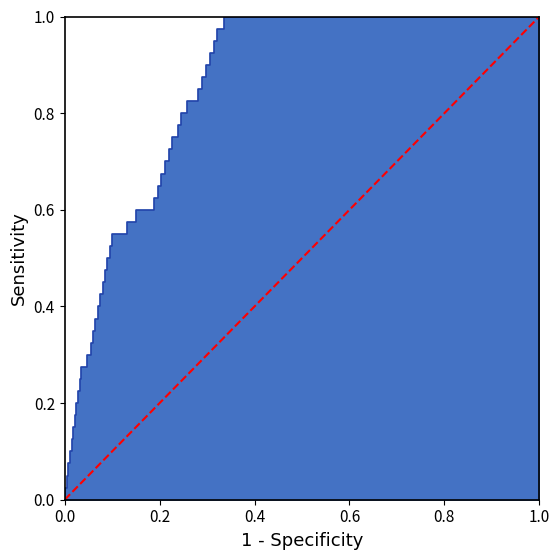

How many positive values are there?

1